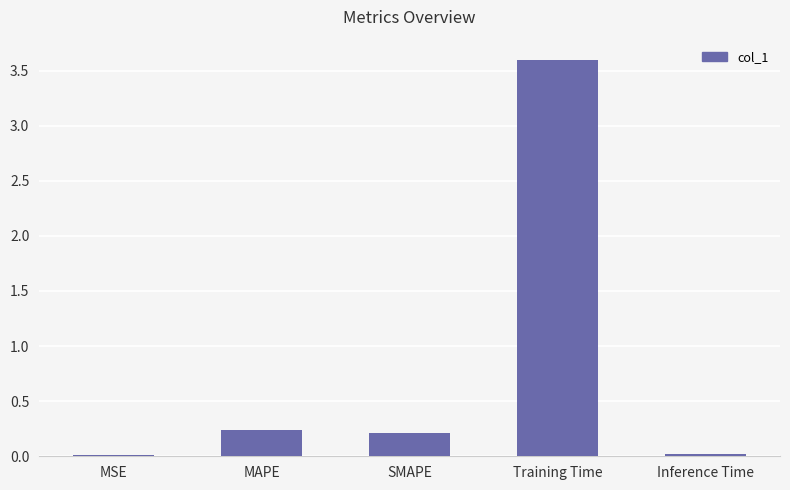

What is the difference between the maximum and second lowest values?

3.6